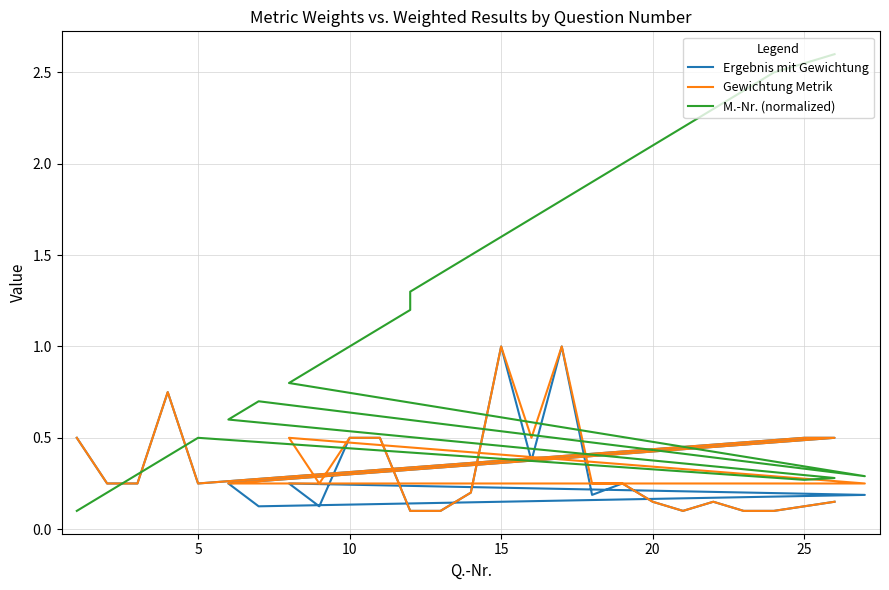

How many Gewichtung Metrik values are between 0 and 1?

29